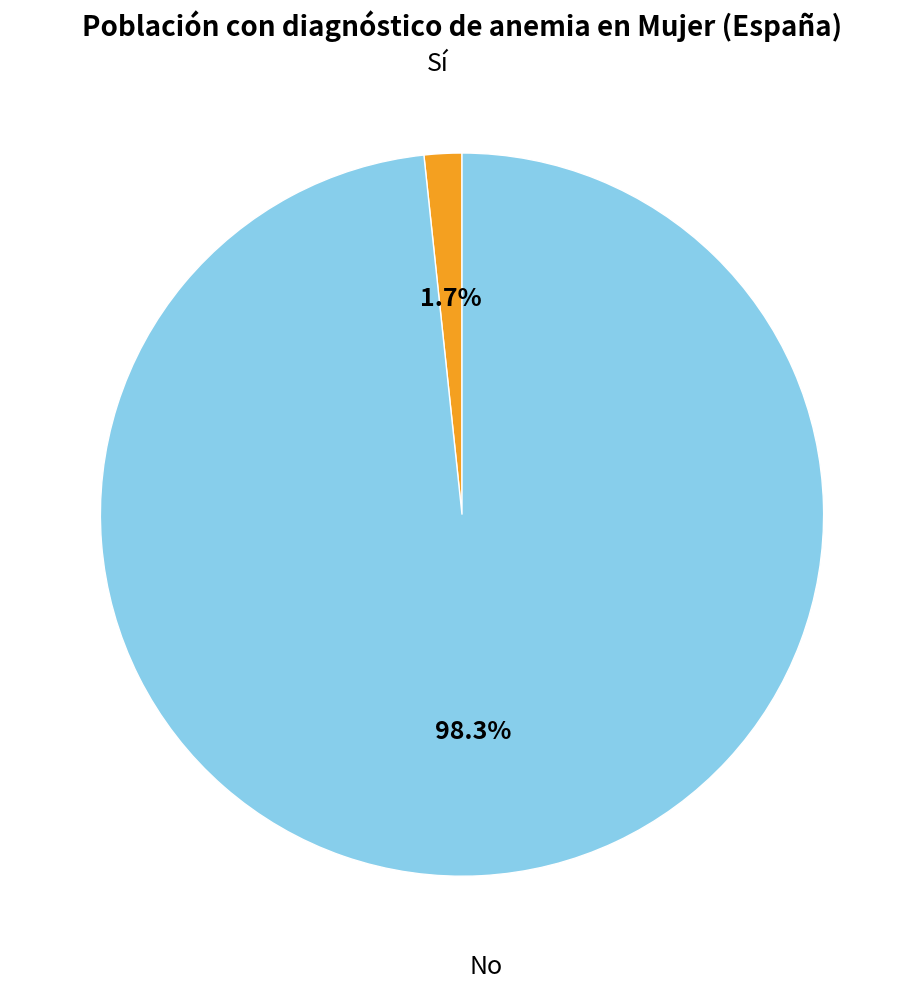

To the nearest percent, what percentage of the pie is Sí?

2%